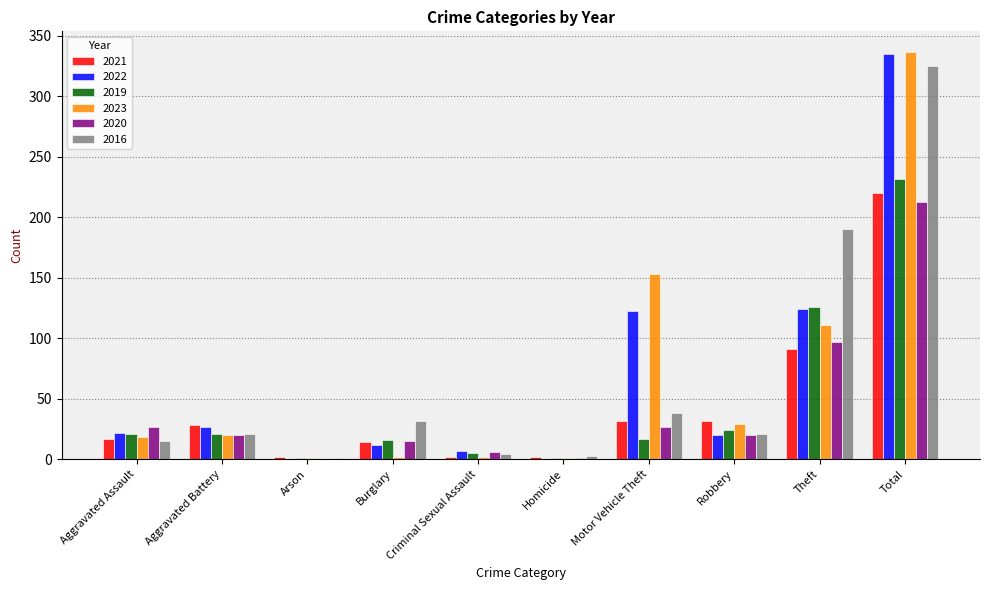

Are the bars grouped side by side (vs. stacked)?

Yes